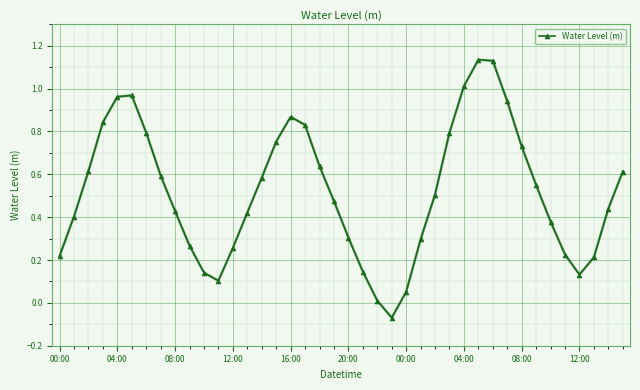

The value at 12:00 is 0.1. True or false?

False